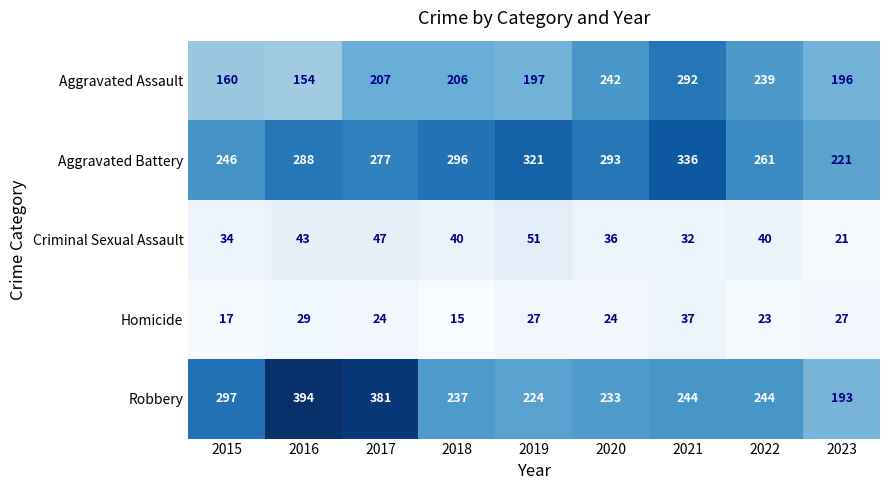

Which series changed the most between 2015 and 2019?

Aggravated Battery